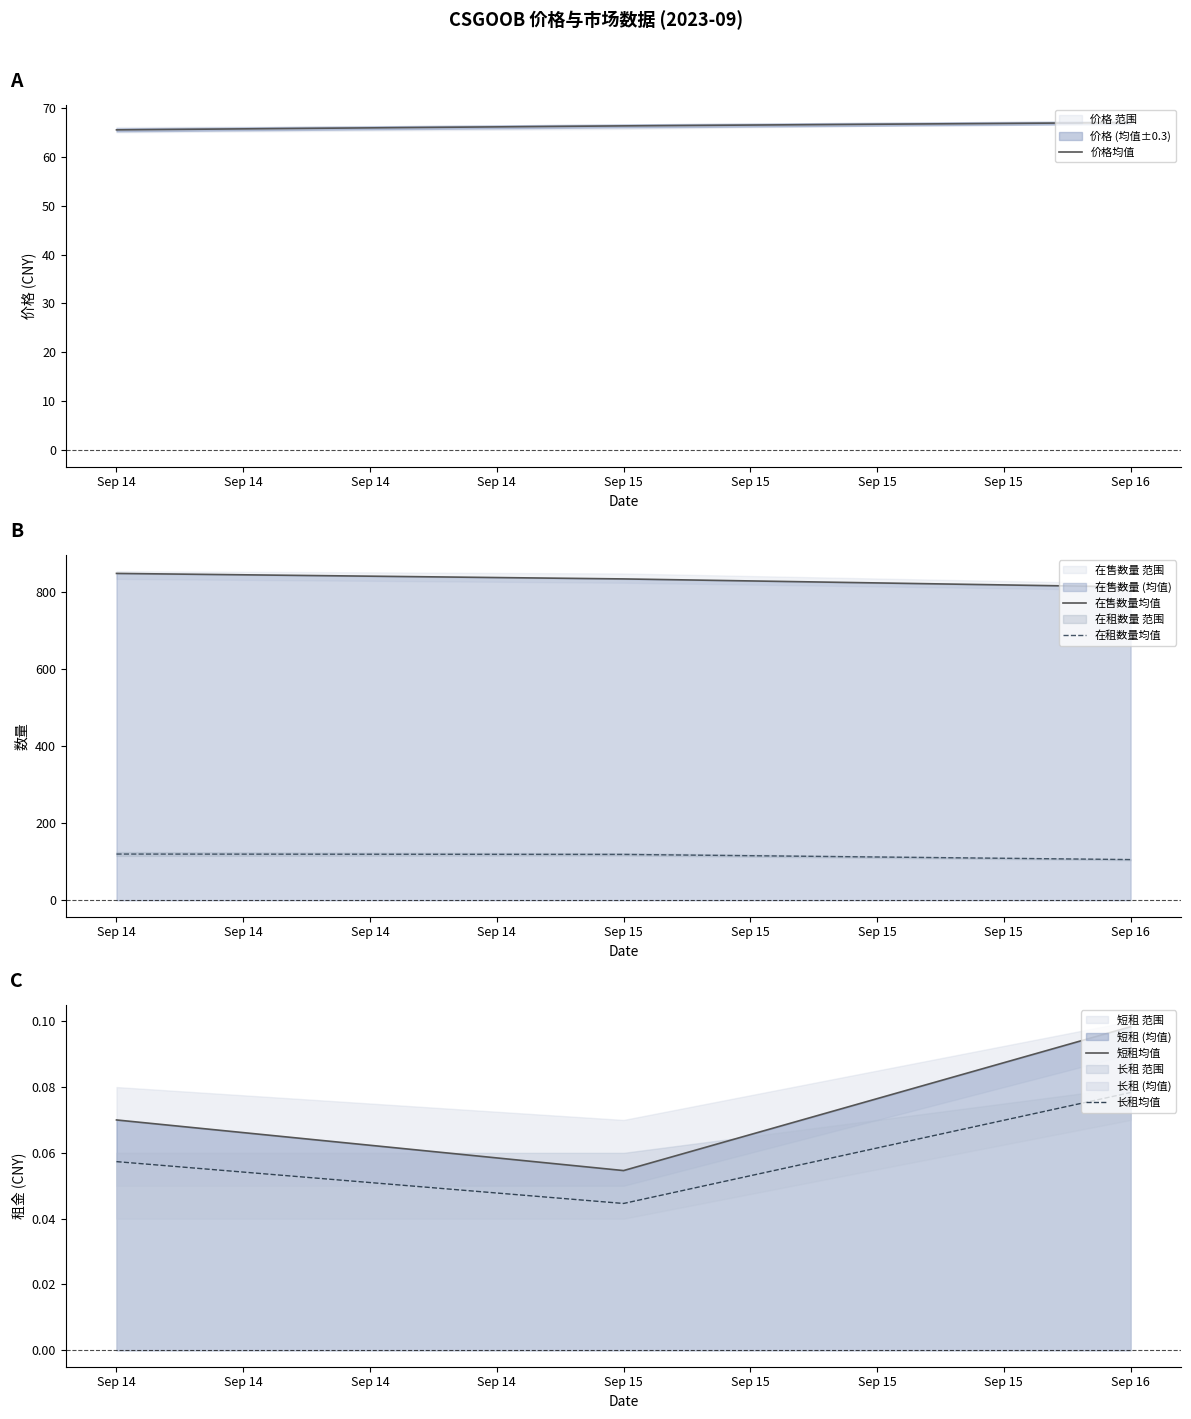

What is the approximate value of 在售数量均值 at Sep 15?

833.9